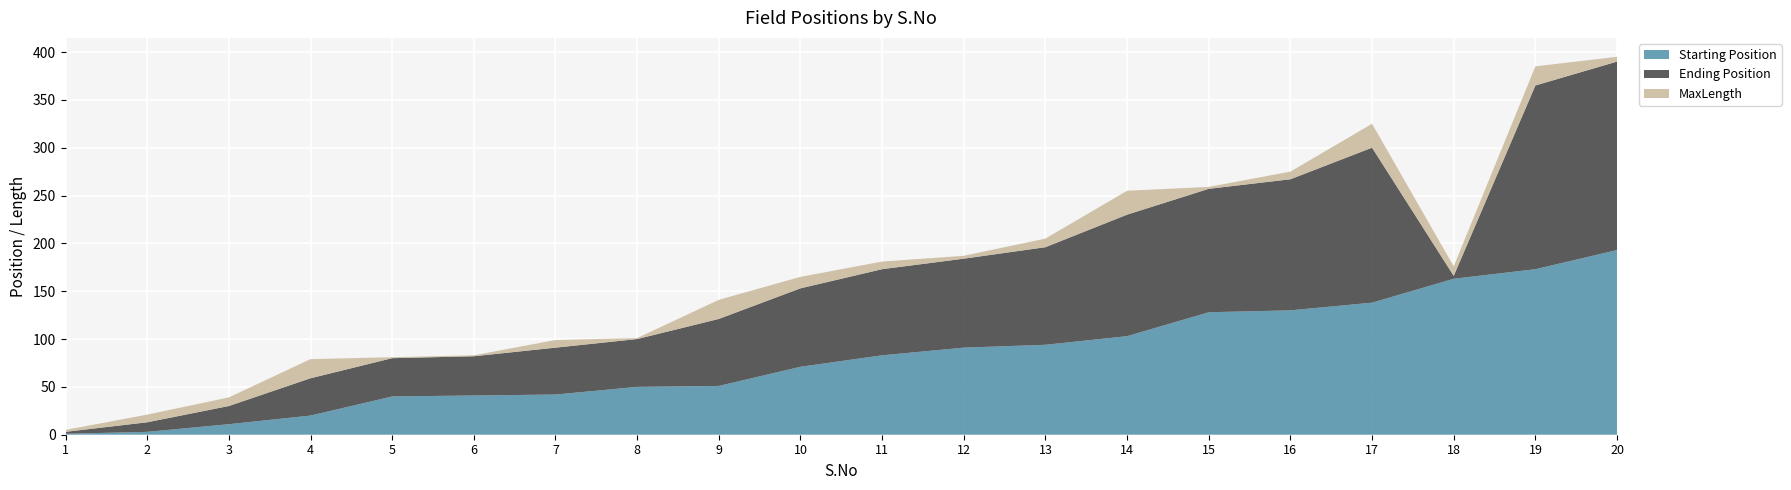

Reading right to left, what are all the values shown in this chart?

Starting Position: 20=193	19=173	18=163	17=138	16=130	15=128	14=103	13=94	12=91	11=83	10=71	9=51	8=50	7=42	6=41	5=40	4=20	3=11	2=3	1=1
Ending Position: 20=197	19=192	18=3	17=162	16=137	15=129	14=127	13=102	12=93	11=90	10=82	9=70	8=50	7=49	6=41	5=40	4=39	3=19	2=10	1=2
MaxLength: 20=5	19=20	18=10	17=25	16=8	15=2	14=25	13=9	12=3	11=8	10=12	9=20	8=1	7=8	6=1	5=1	4=20	3=9	2=8	1=2